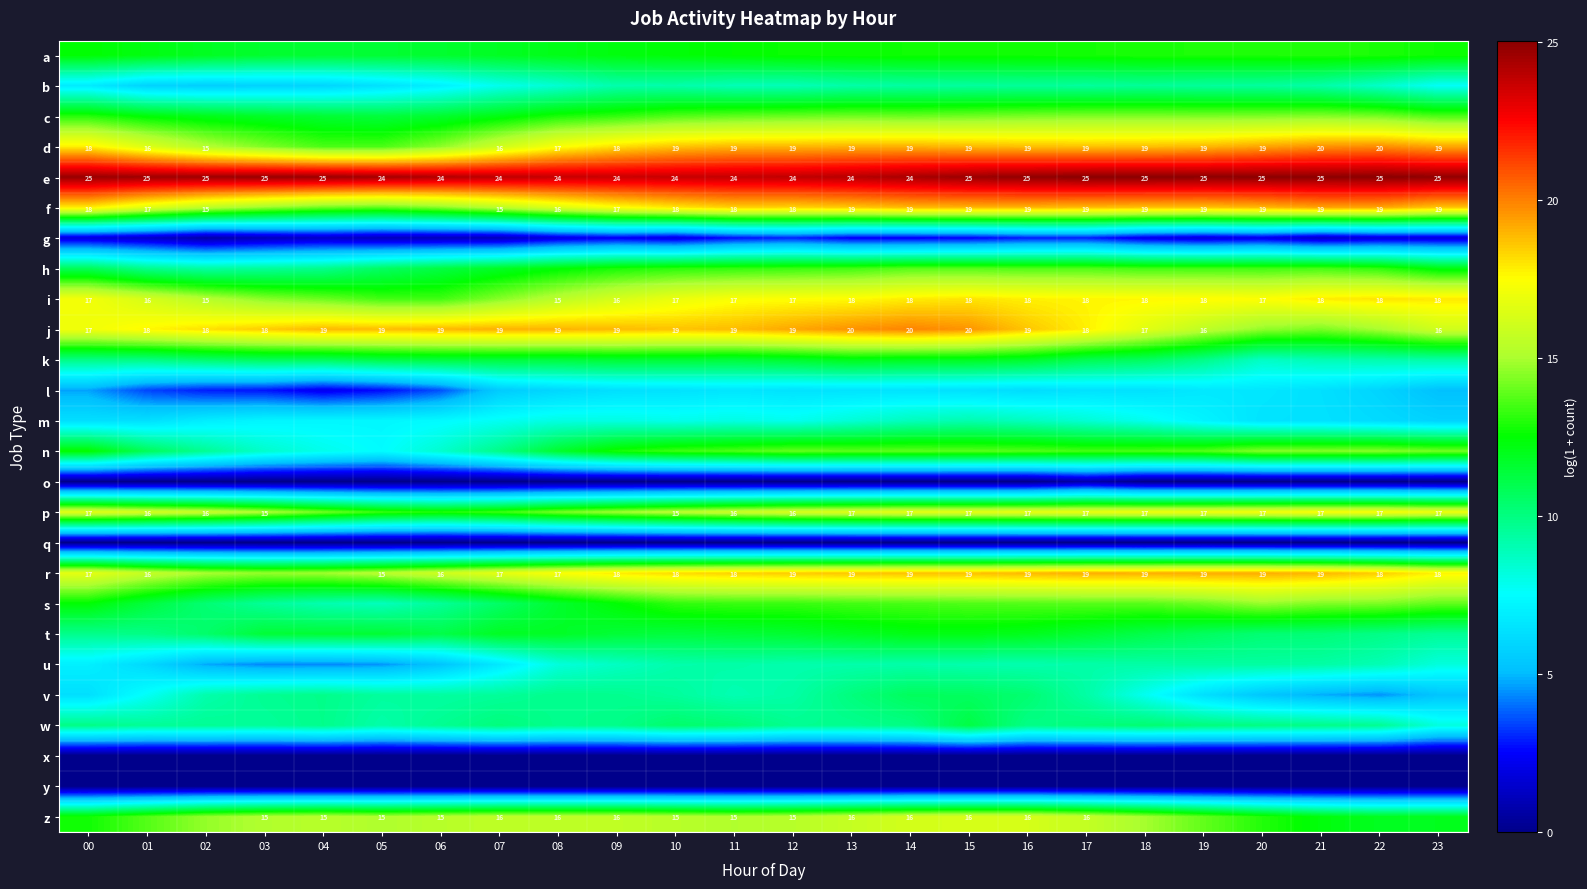

Read the v value at 20.

5.4